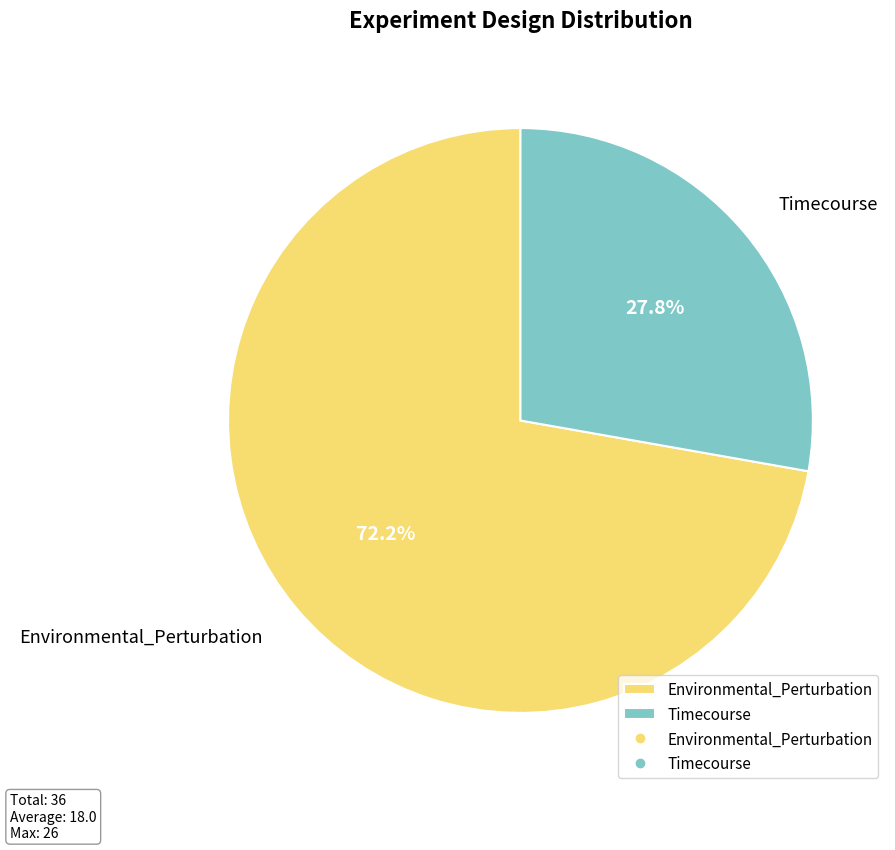

To the nearest percent, what is the combined percentage of Timecourse and Environmental_Perturbation?

100%